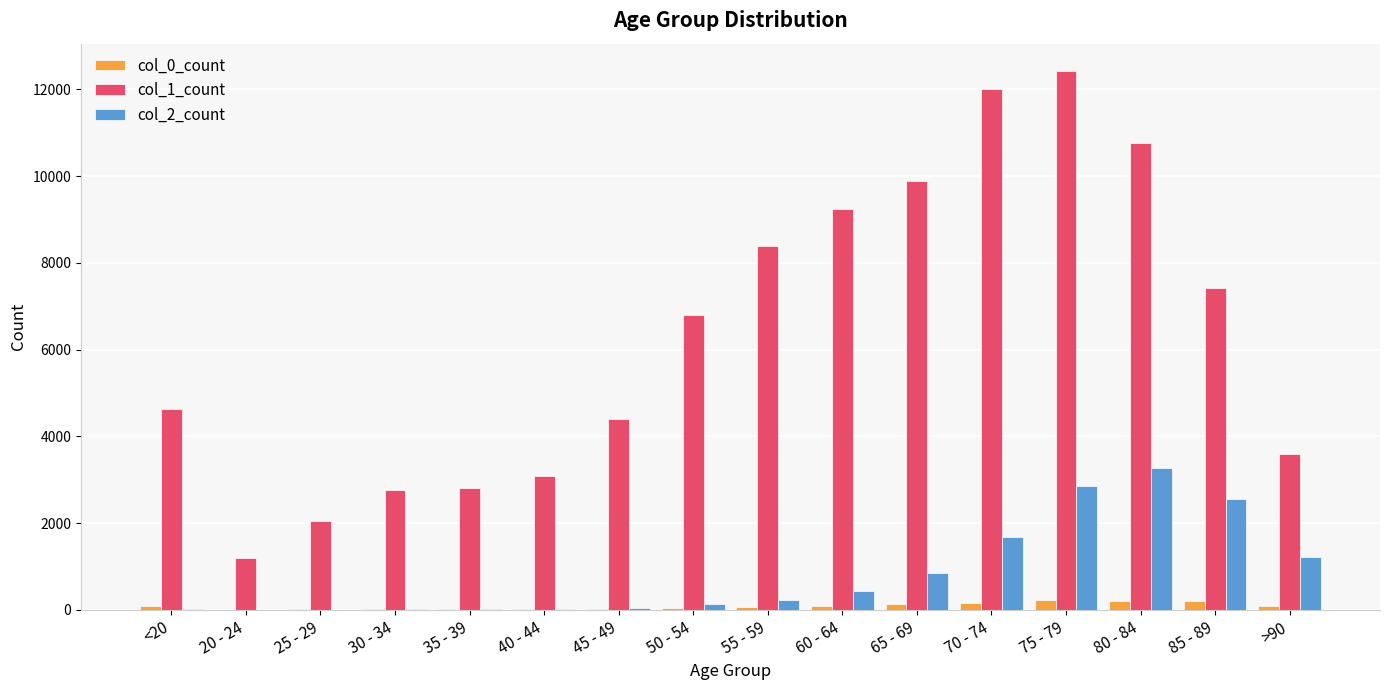

The value of col_1_count at 40 - 44 is 3078. True or false?

True